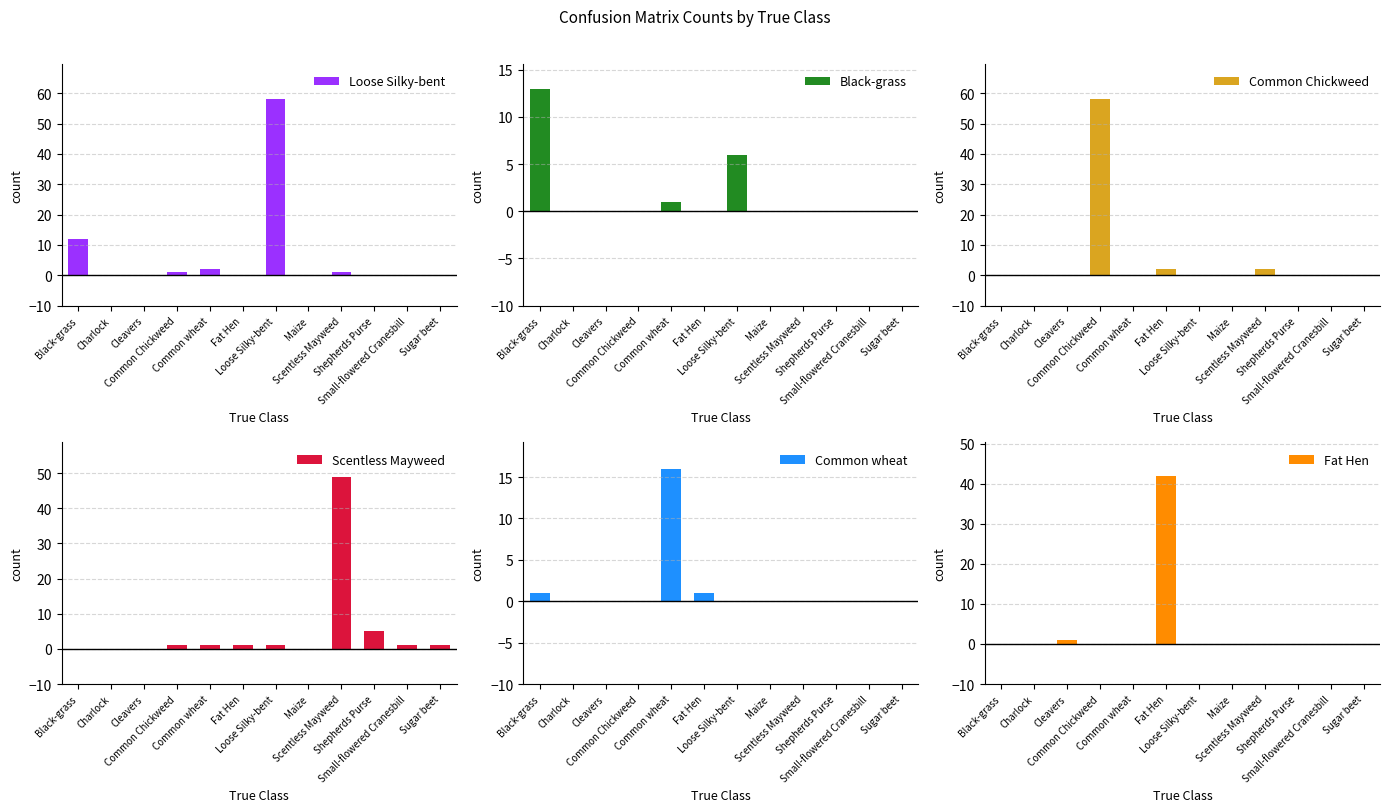

List the series in order of their peak value, highest first.

Loose Silky-bent, Common Chickweed, Scentless Mayweed, Fat Hen, Common wheat, Black-grass